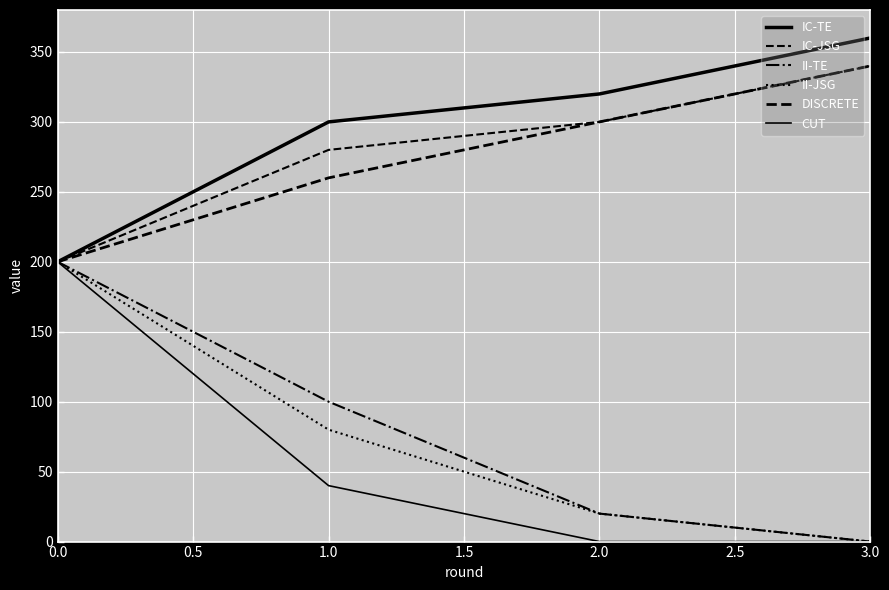

Does the chart have visible grid lines?

Yes